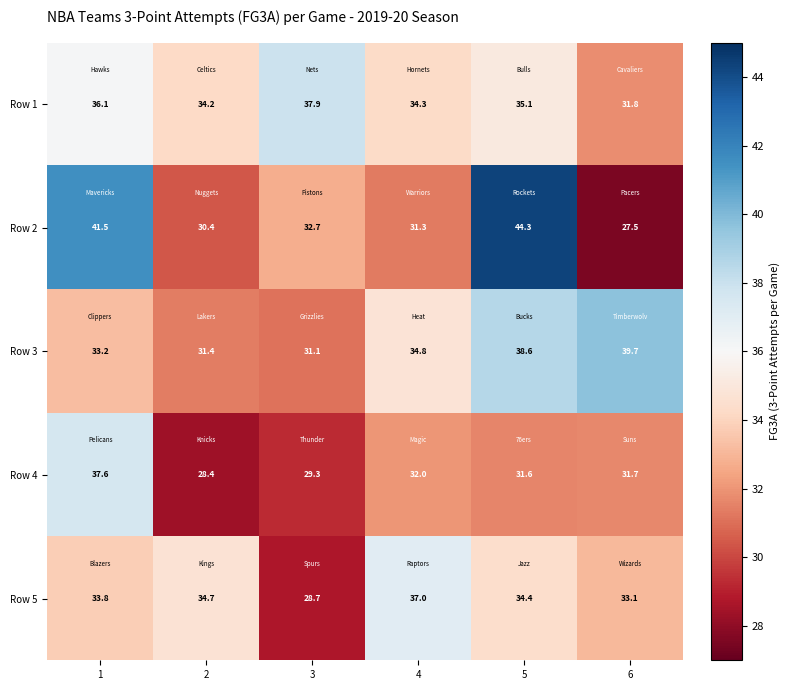

Reading left to right, list all the values displayed in this chart.

Row 1: 36.1	34.2	37.9	34.3	35.1	31.8
Row 2: 41.5	30.4	32.7	31.3	44.3	27.5
Row 3: 33.2	31.4	31.1	34.8	38.6	39.7
Row 4: 37.6	28.4	29.3	32.0	31.6	31.7
Row 5: 33.8	34.7	28.7	37.0	34.4	33.1